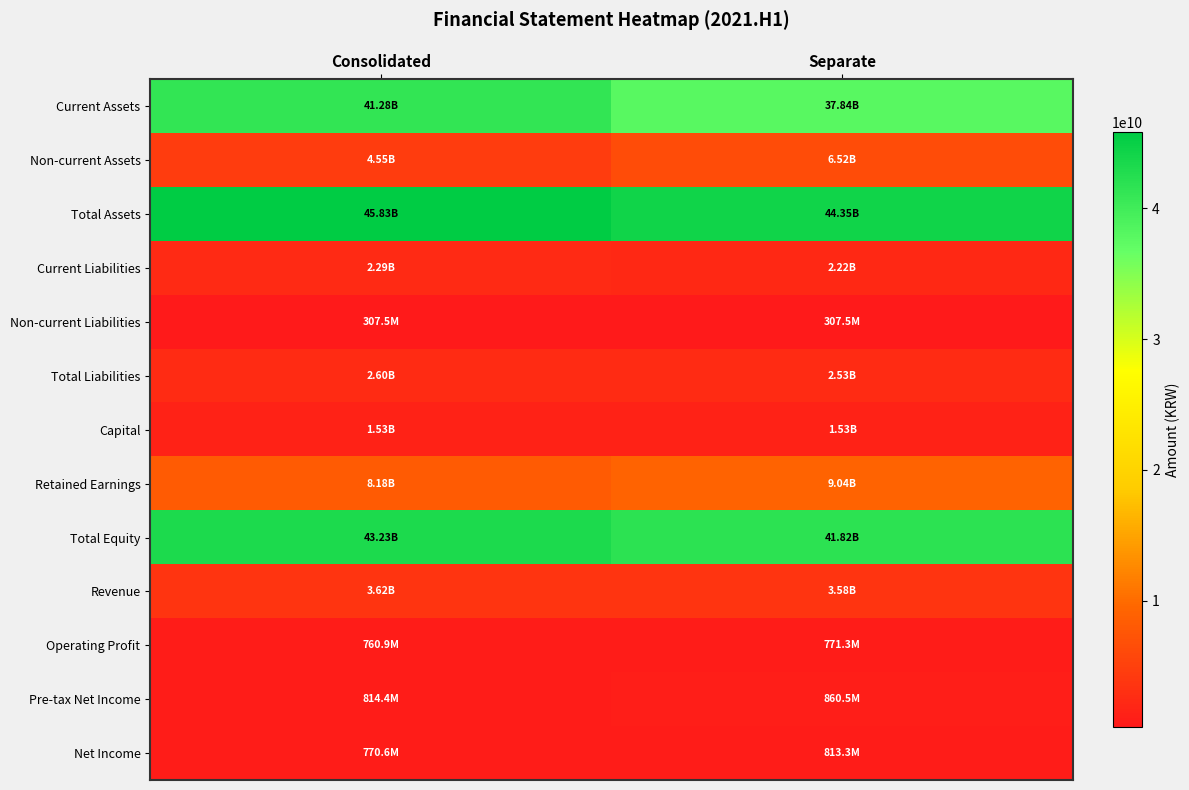

What is the greatest value displayed?

45828711277